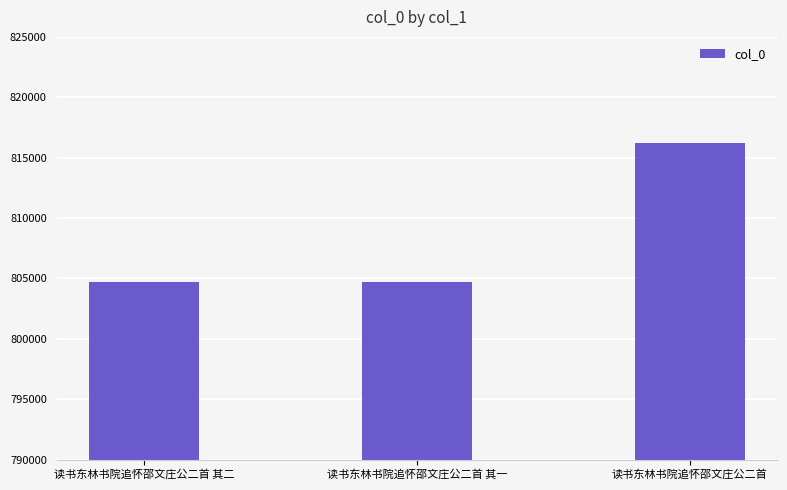

What position from the right is 读书东林书院追怀邵文庄公二首 其一?

2